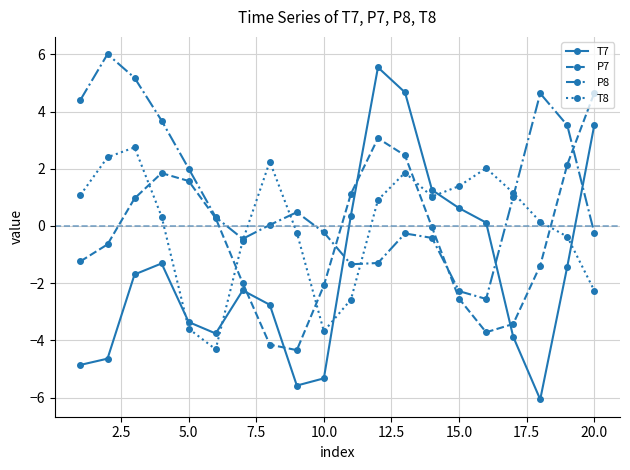

What is the sum of all T7 values?

-30.8